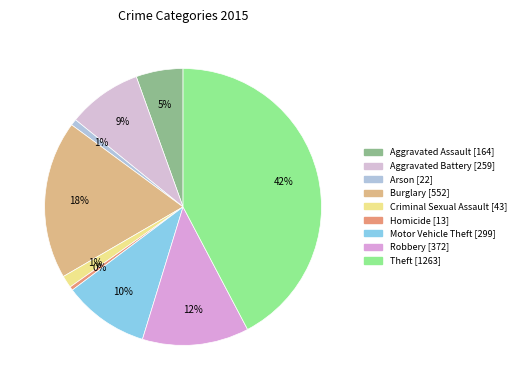

To the nearest percent, what percentage of the pie is Robbery?

12%